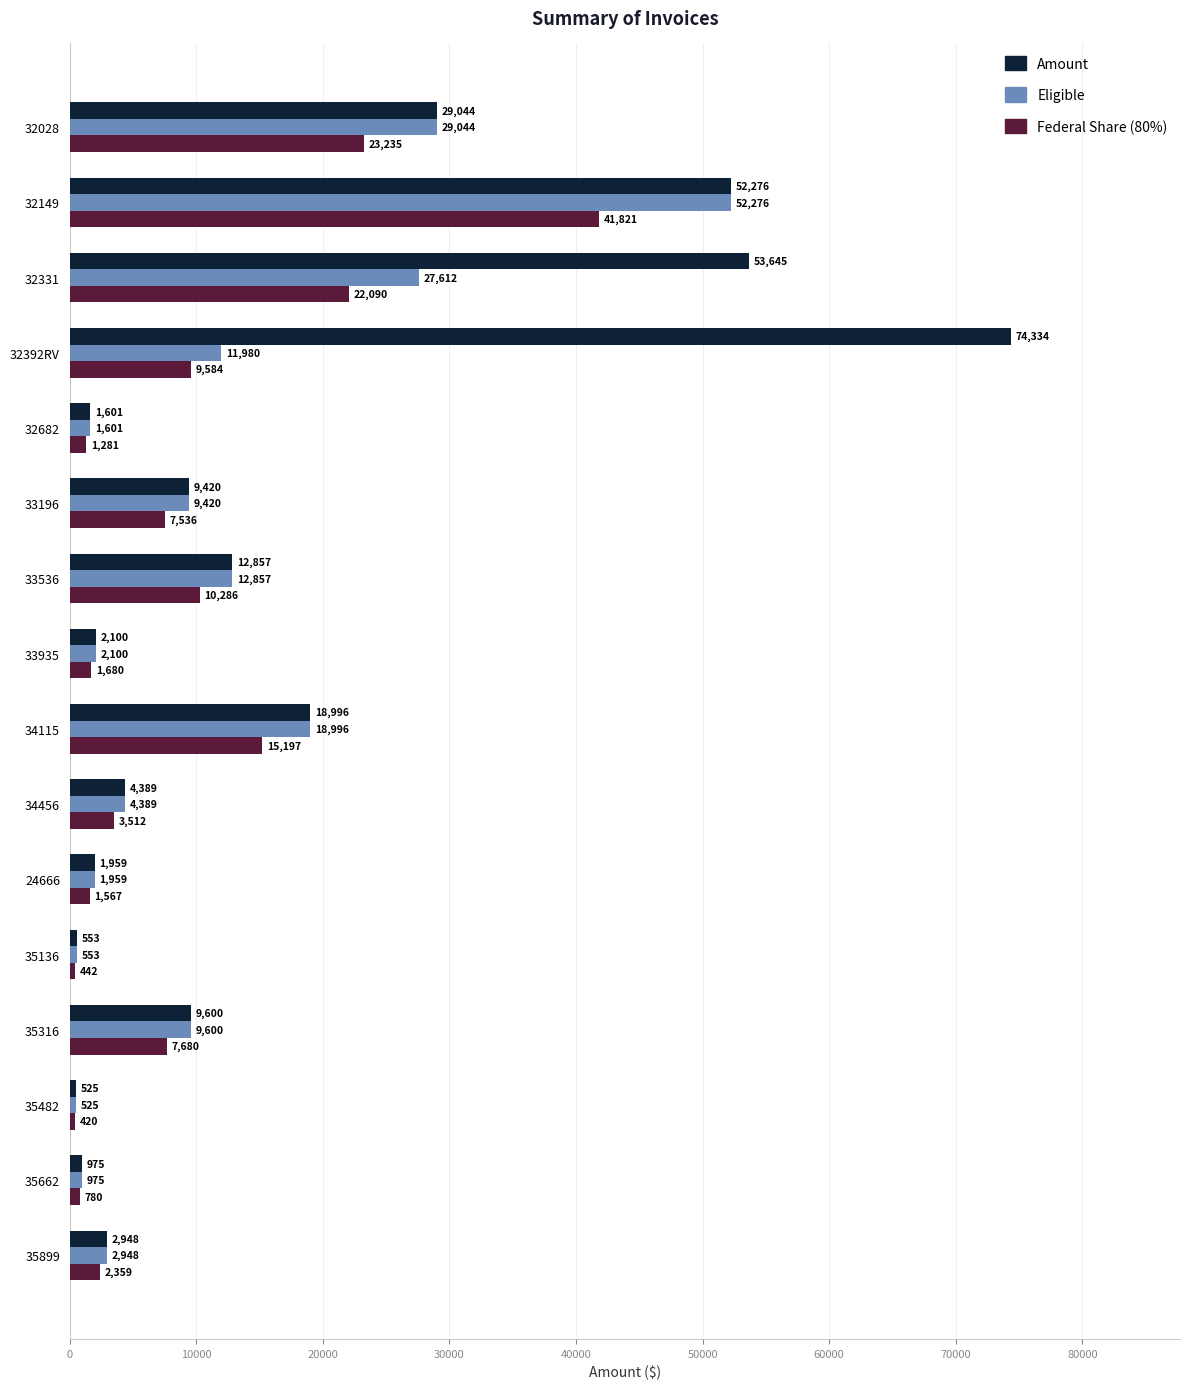

Which category has the lowest value in the Amount series?

35482